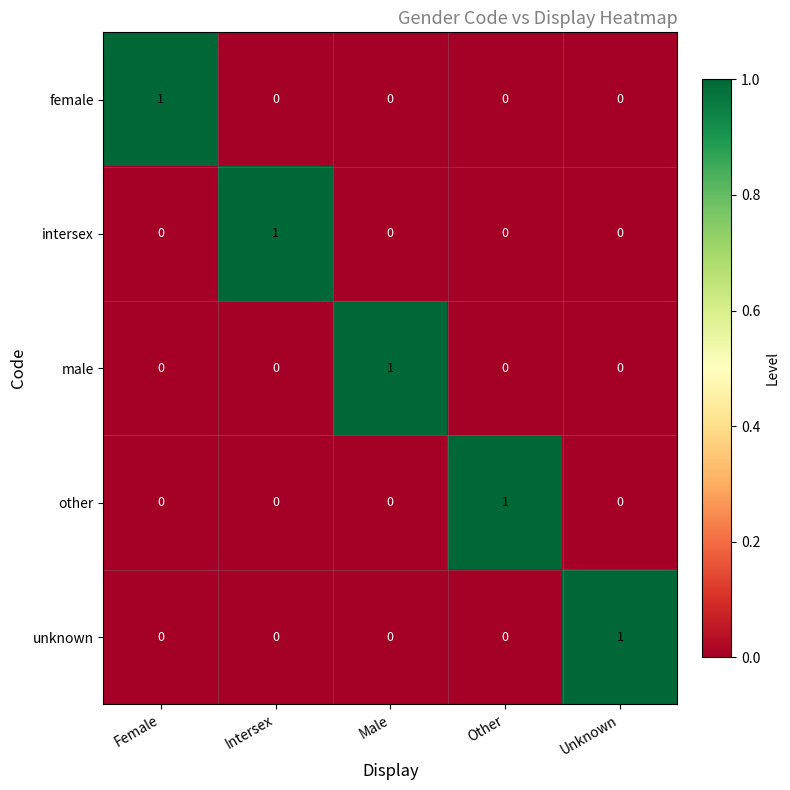

The female series shows 1 at Other. True or false?

False